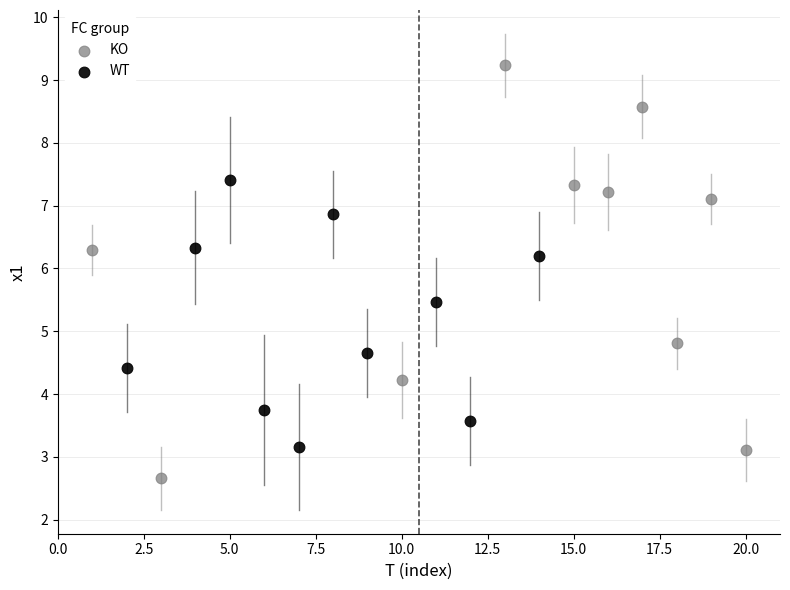

Which series reaches the maximum Y coordinate?

KO